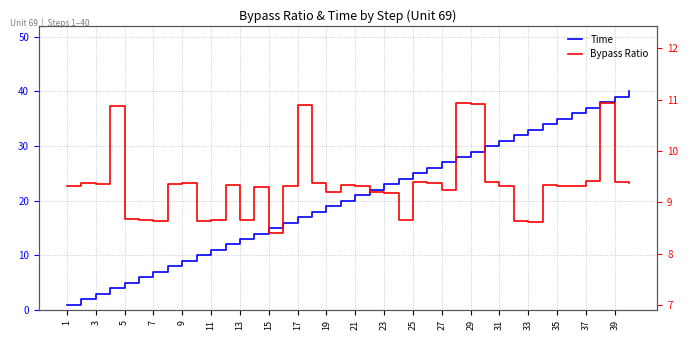

At which label does Bypass Ratio first exceed 9?

1